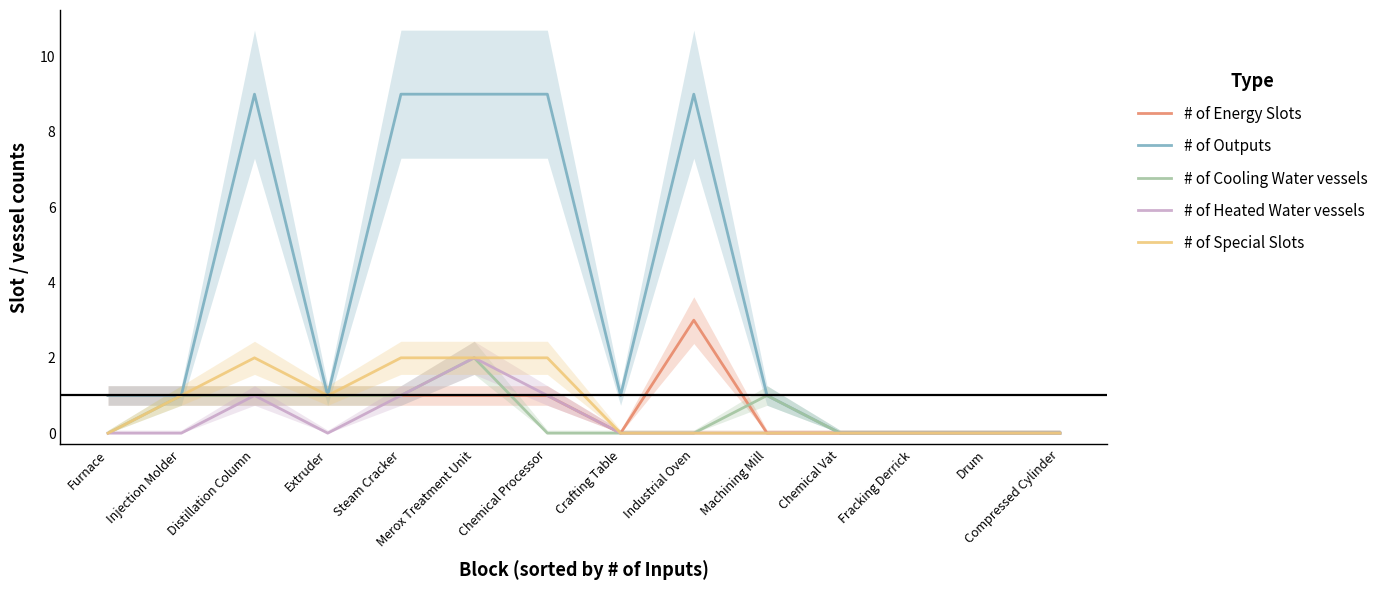

Reading left to right, transcribe all the data shown in this chart.

# of Energy Slots: Furnace=1	Injection Molder=1	Distillation Column=1	Extruder=1	Steam Cracker=1	Merox Treatment Unit=1	Chemical Processor=1	Crafting Table=0	Industrial Oven=3	Machining Mill=0	Chemical Vat=0	Fracking Derrick=0	Drum=0	Compressed Cylinder=0
# of Outputs: Furnace=1	Injection Molder=1	Distillation Column=9	Extruder=1	Steam Cracker=9	Merox Treatment Unit=9	Chemical Processor=9	Crafting Table=1	Industrial Oven=9	Machining Mill=1	Chemical Vat=0	Fracking Derrick=0	Drum=0	Compressed Cylinder=0
# of Cooling Water vessels: Furnace=0	Injection Molder=1	Distillation Column=1	Extruder=1	Steam Cracker=1	Merox Treatment Unit=2	Chemical Processor=0	Crafting Table=0	Industrial Oven=0	Machining Mill=1	Chemical Vat=0	Fracking Derrick=0	Drum=0	Compressed Cylinder=0
# of Heated Water vessels: Furnace=0	Injection Molder=0	Distillation Column=1	Extruder=0	Steam Cracker=1	Merox Treatment Unit=2	Chemical Processor=1	Crafting Table=0	Industrial Oven=0	Machining Mill=0	Chemical Vat=0	Fracking Derrick=0	Drum=0	Compressed Cylinder=0
# of Special Slots: Furnace=0	Injection Molder=1	Distillation Column=2	Extruder=1	Steam Cracker=2	Merox Treatment Unit=2	Chemical Processor=2	Crafting Table=0	Industrial Oven=0	Machining Mill=0	Chemical Vat=0	Fracking Derrick=0	Drum=0	Compressed Cylinder=0